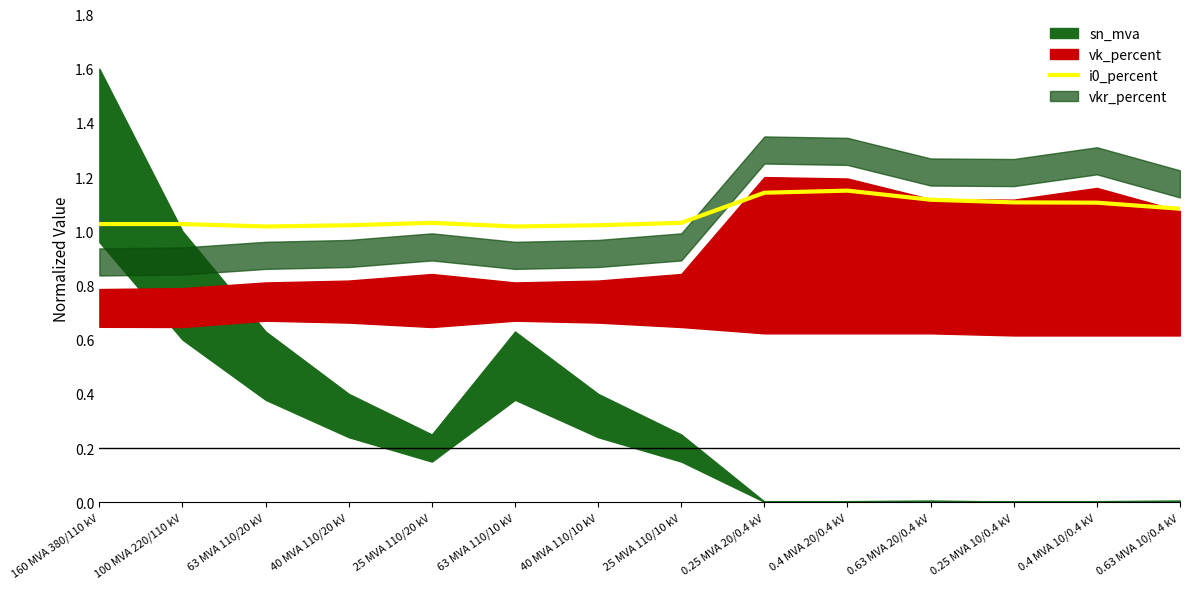

The chart shows a value of 1.0 at 25 MVA 110/10 kV. True or false?

True